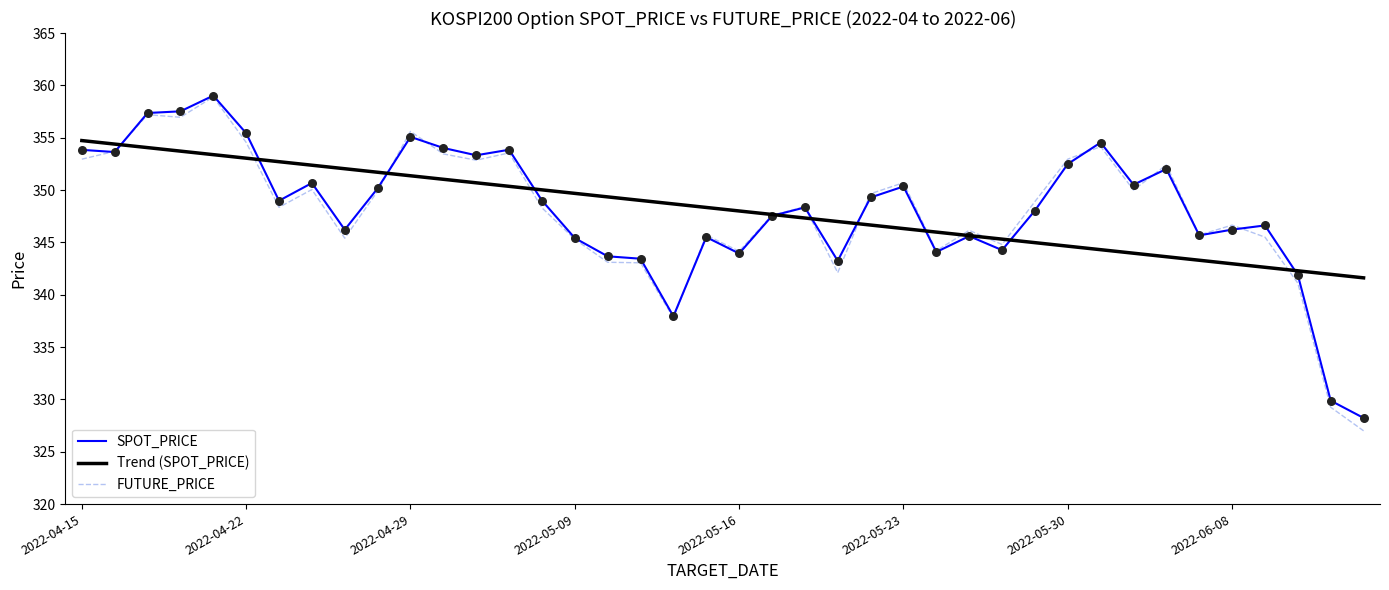

What is the minimum value for Trend (SPOT_PRICE)?

341.6